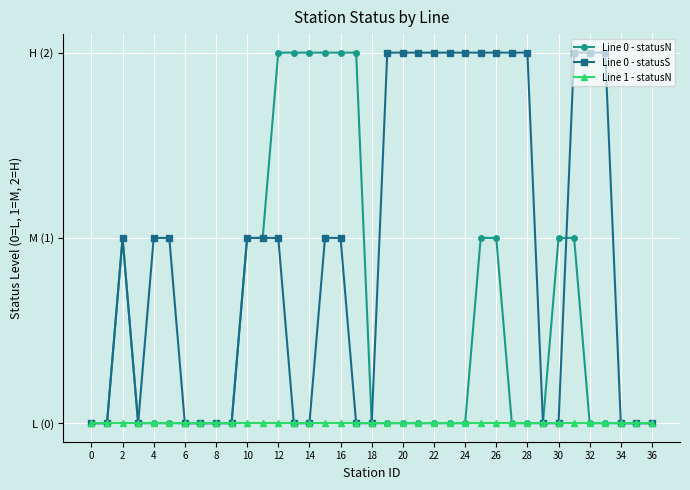

What is the sum of all Line 0 - statusS values?

34